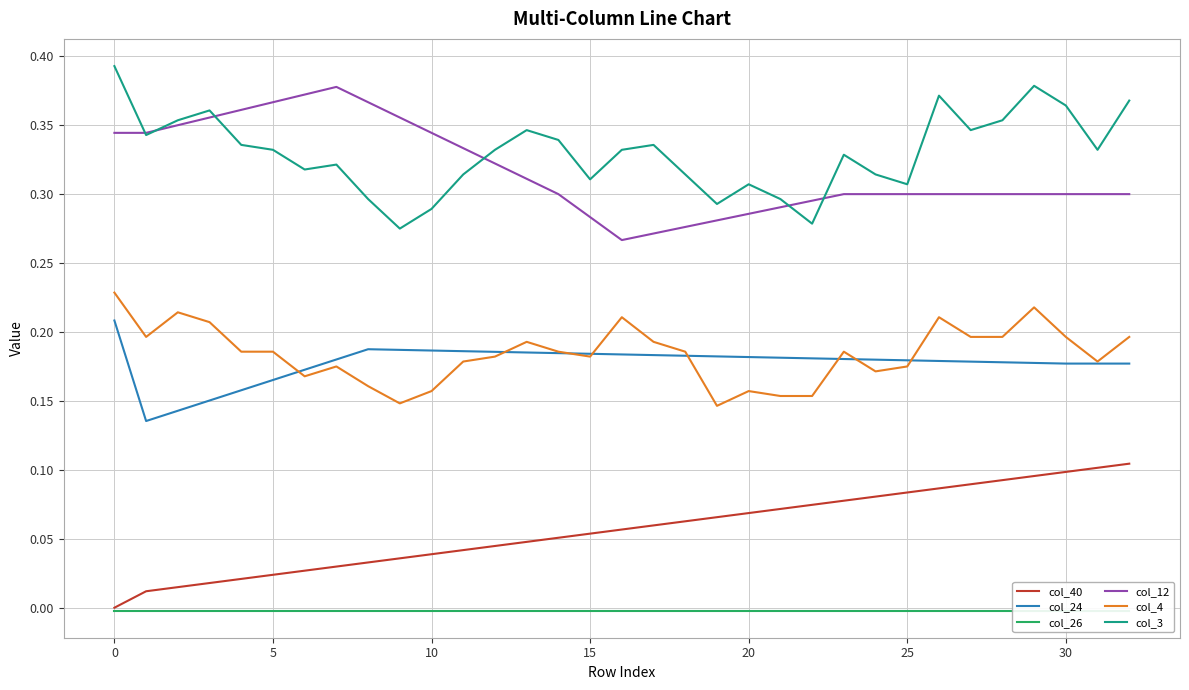

What value does the col_12 series have at 35?

0.4